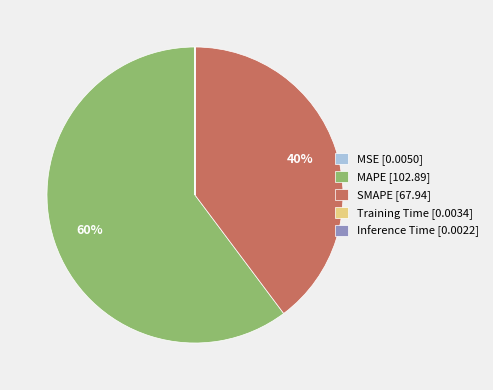

To the nearest percent, what percentage of the pie is SMAPE [67.94]?

40%